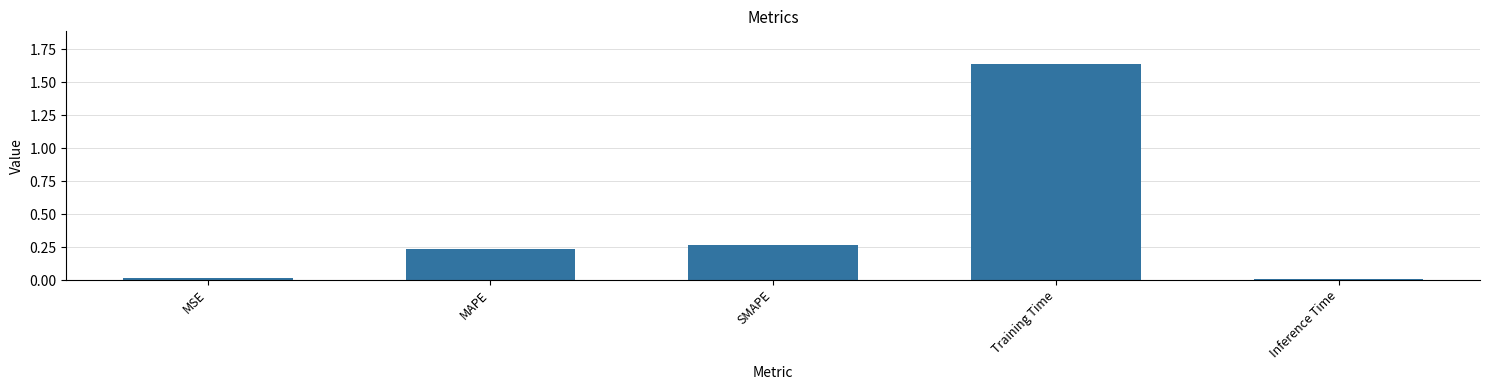

What is the change in value from MAPE to Training Time?

+1.4